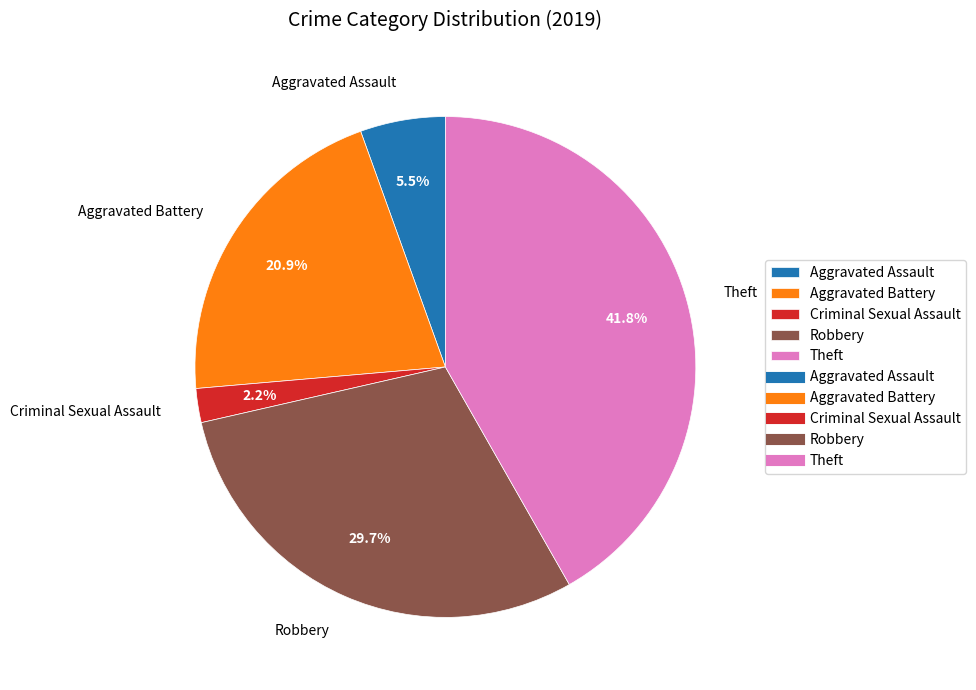

Combined, do Aggravated Assault and Theft account for over 50%?

No